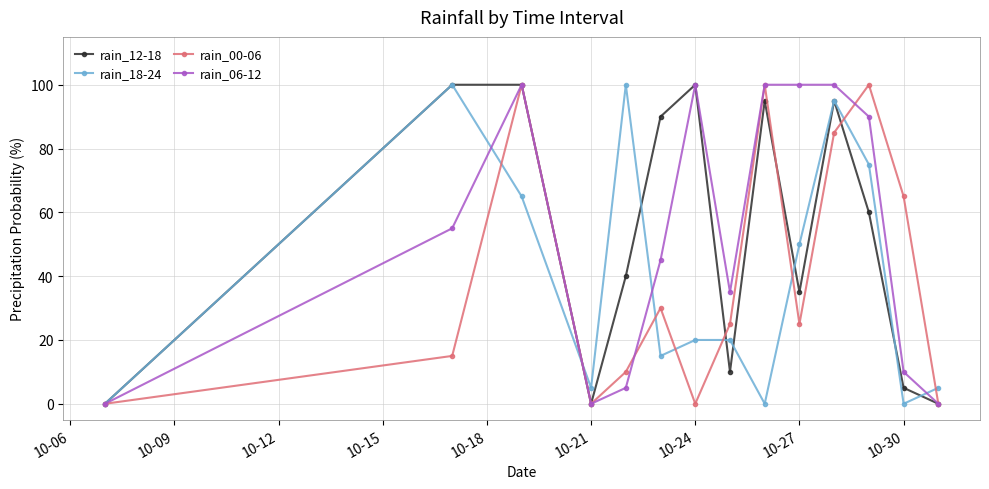

True or false: rain_12-18 has more than 2 points higher than both neighbors.

True